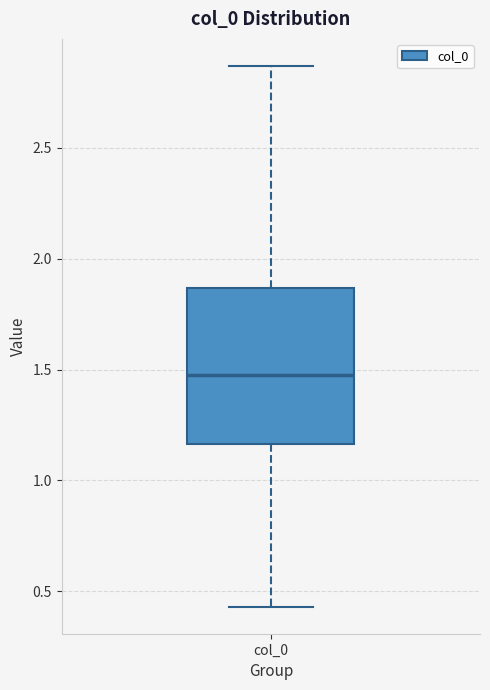

Transcribe this box plot: give where the median line is, the range the box spans, and where the two whiskers end, as read against the y-axis. The values are not printed on the chart, so give them approximately, as read against the axis.

median 1.50, box 1.15 to 1.85, whiskers 0.45 to 2.85